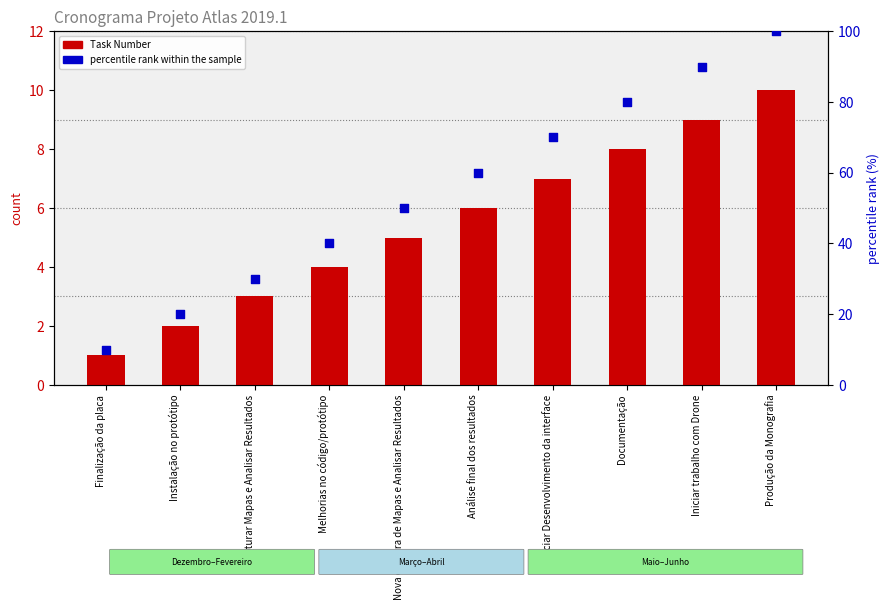

What are all the series names shown in the legend?

Task Number, percentile rank within the sample